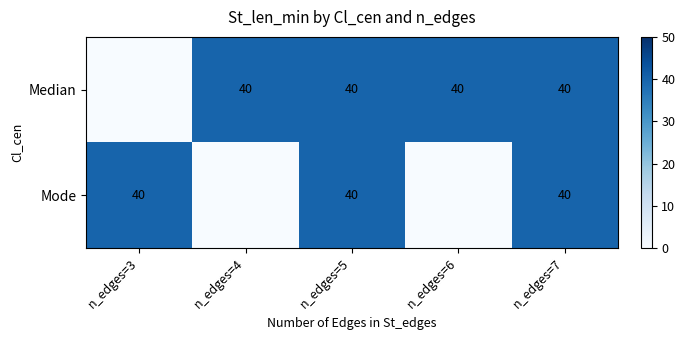

Is it true that Median equals 22 at n_edges=7?

False